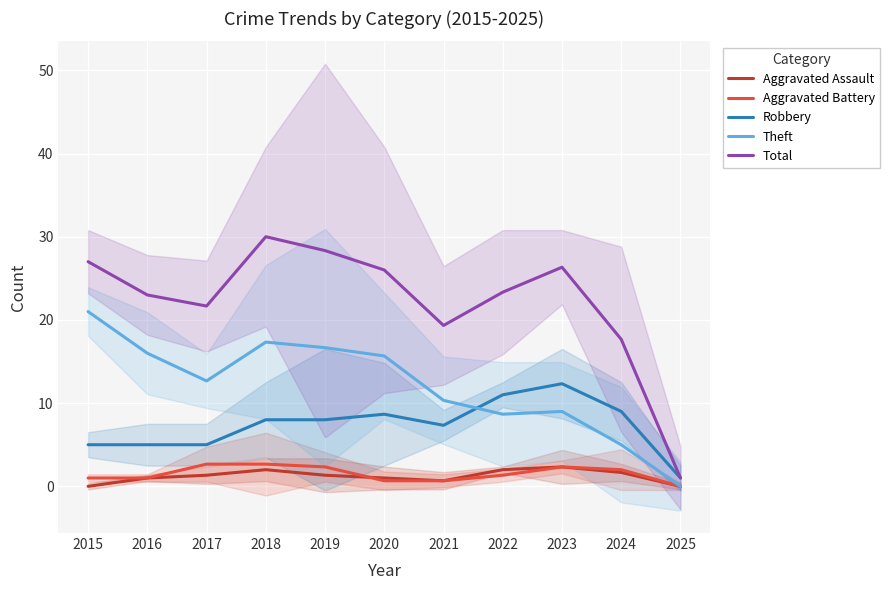

List the series in order of their peak value, lowest first.

Aggravated Assault, Aggravated Battery, Robbery, Theft, Total